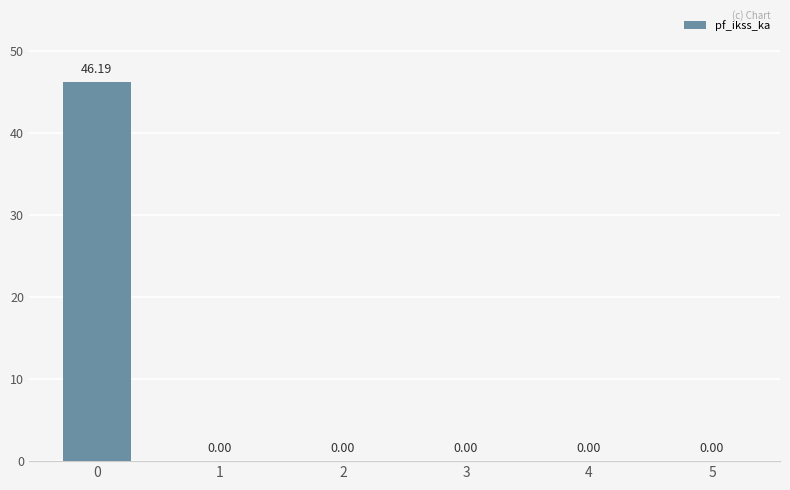

Count the number of categories in the chart.

6